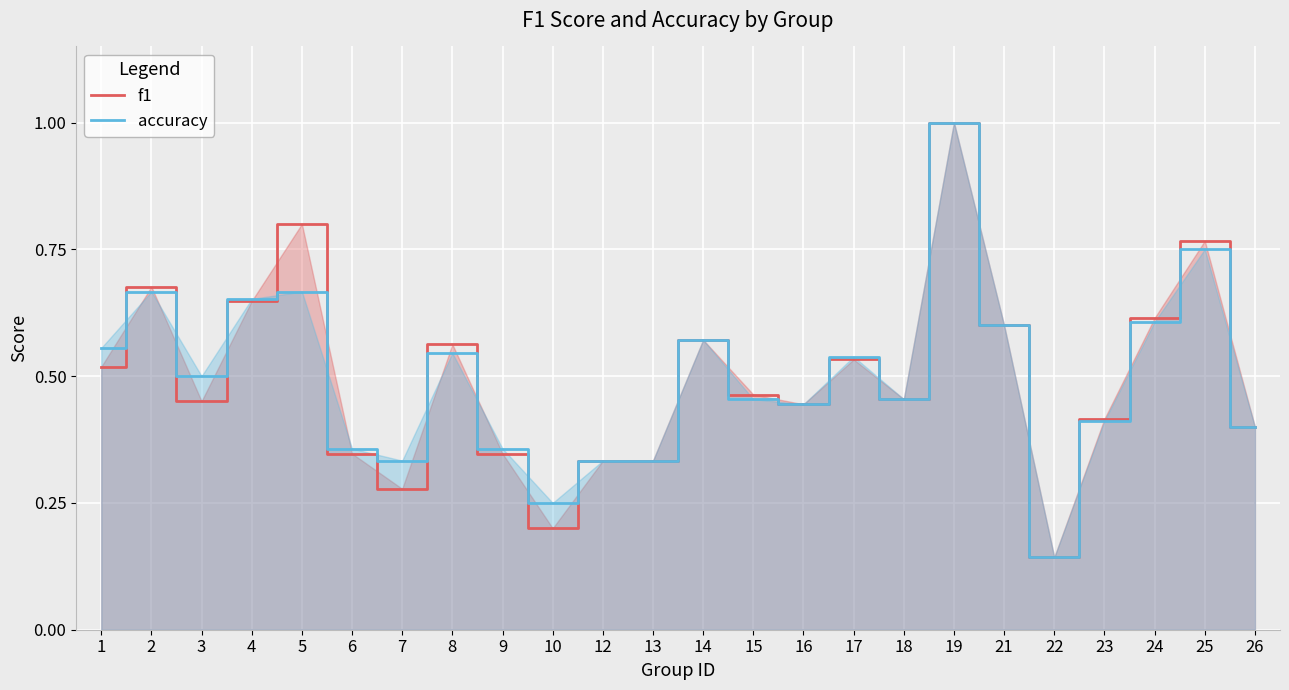

Is it true that accuracy equals 0.1 at 22?

True